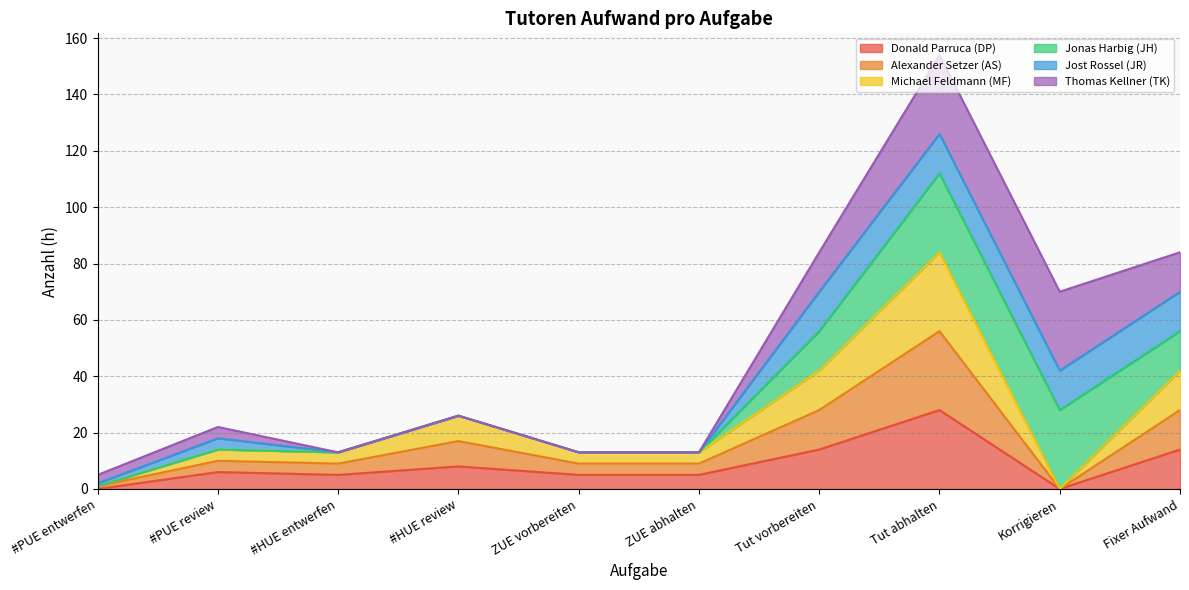

What is the maximum value for Donald Parruca (DP)?

28